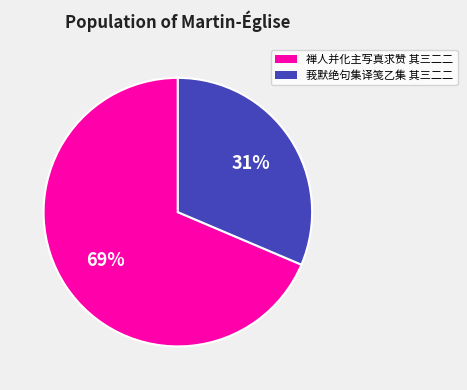

To the nearest percent, what is the average slice percentage?

50%